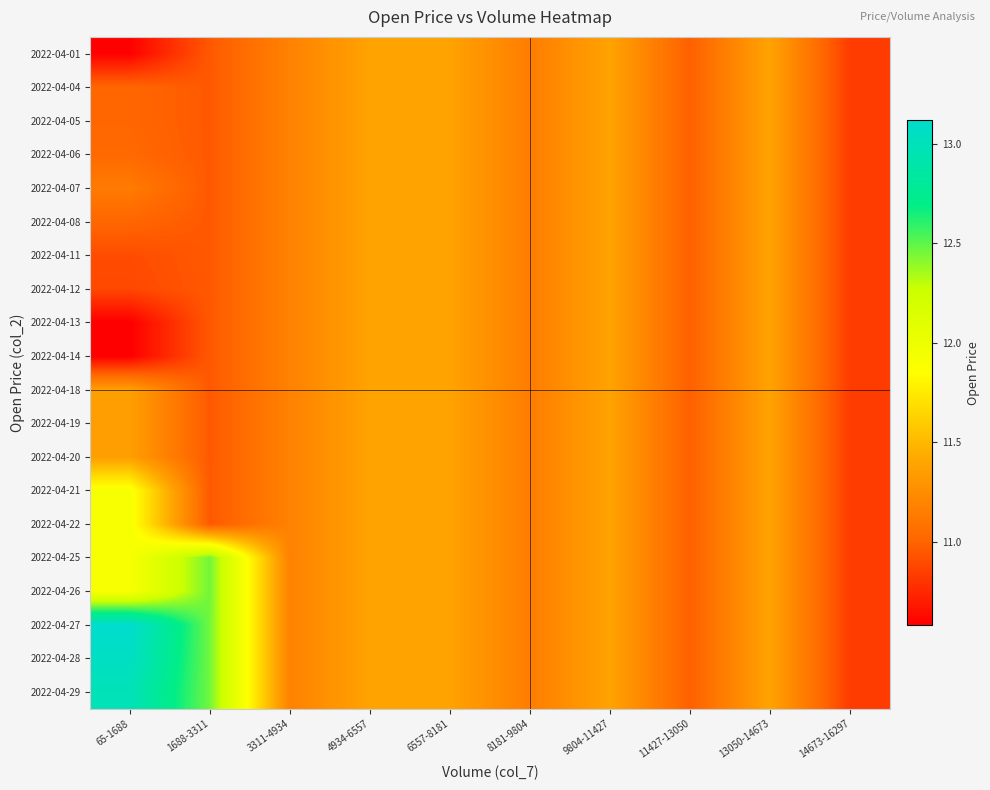

What is the smallest value displayed?

10.6